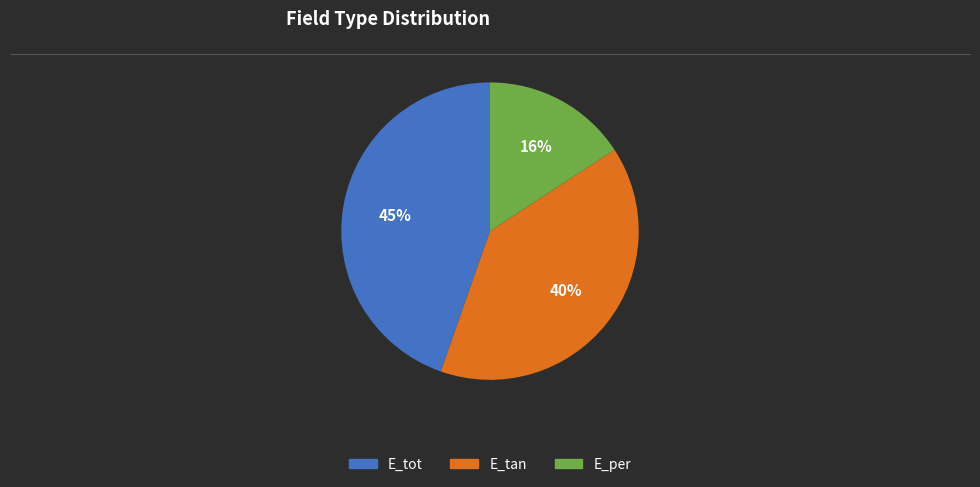

What is the ratio of the value at E_per to the value at E_tot?

0.4